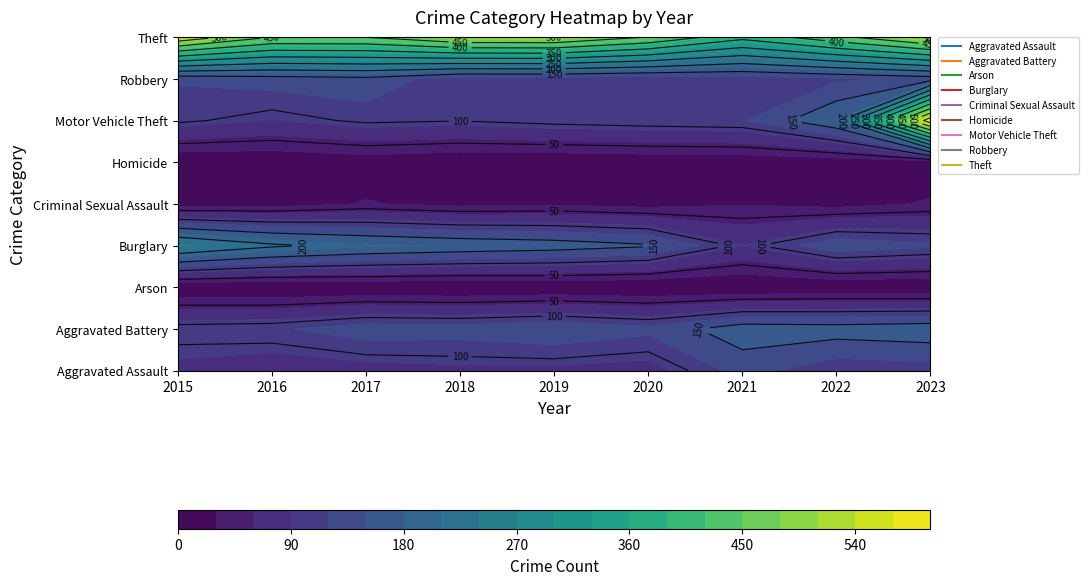

The Robbery series shows 123 at 2015. True or false?

True